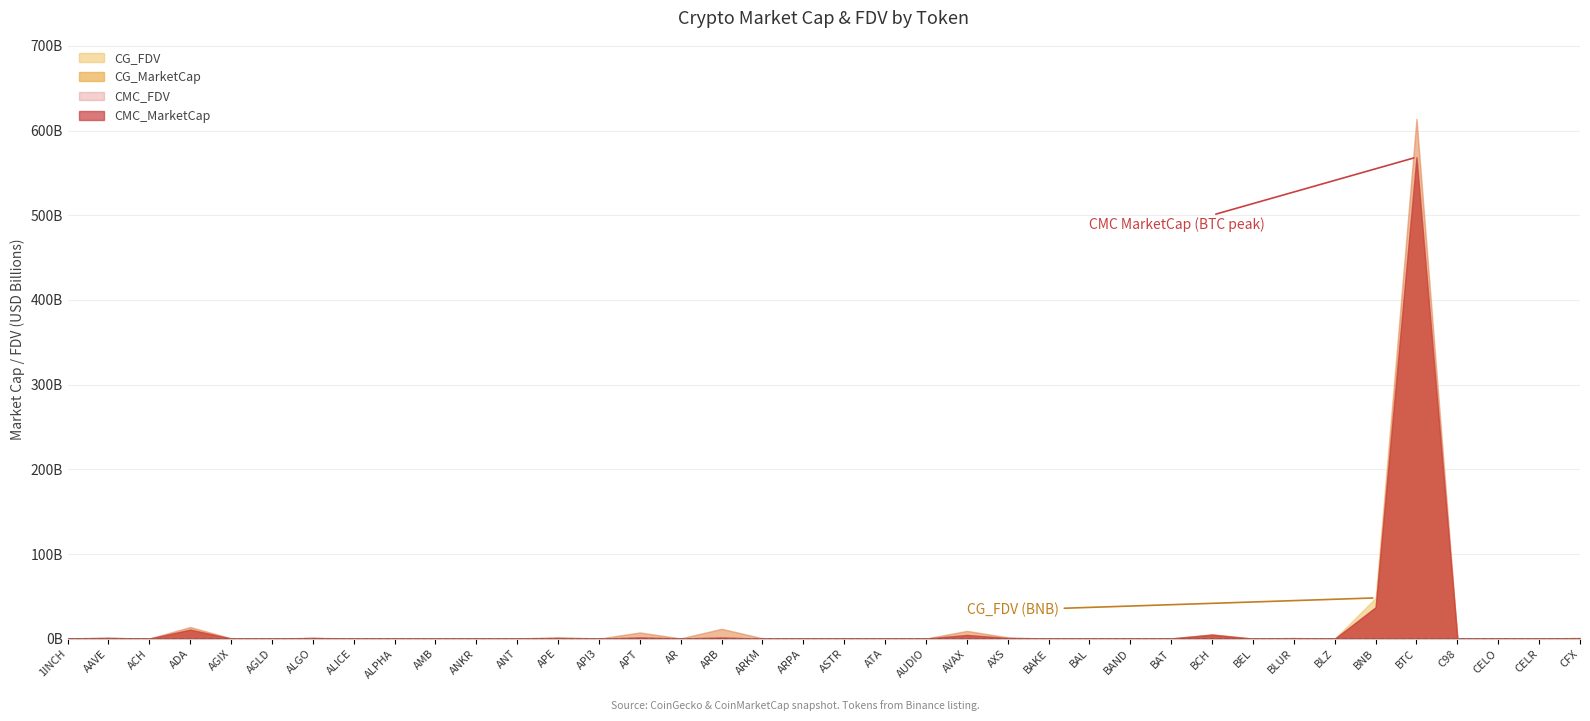

Reading right to left, extract all data points from this chart.

CMC_MarketCap: CFX=558571382.7	CELR=109238915.0	CELO=263267245.5	C98=75058136.7	BTC=568515330638.3	BNB=37144314638.6	BLZ=21385580.6	BLUR=246162415.1	BEL=40466401.7	BCH=4791836564.0	BAT=304693672.7	BAND=157448924.3	BAL=224623651.2	BAKE=26196811.6	AXS=844486110.3	AVAX=4437728486.0	AUDIO=193549882.4	ATA=32284534.5	ASTR=240566867.9	ARPA=64619065.0	ARKM=76132317.9	ARB=1489081614.8	AR=357118217.8	APT=1538848524.7	API3=84463753.3	APE=686333937.3	ANT=176359998.0	ANKR=254487663.3	AMB=9950711.1	ALPHA=81548540.0	ALICE=48194012.9	ALGO=858130703.7	AGLD=45438633.3	AGIX=274835912.9	ADA=10747218487.9	ACH=119463321.8	AAVE=945403198.3	1INCH=322850780.2
CMC_FDV: CFX=958707196.4	CELR=143870945.7	CELO=517785797.9	C98=133239298.3	BTC=613992655604.6	BNB=37144314638.6	BLZ=26215783.3	BLUR=913778047.8	BEL=67444002.8	BCH=5169970681.5	BAT=306769049.8	BAND=162676998.0	BAL=421414944.0	BAKE=26196811.6	AXS=1622783771.4	AVAX=9232851037.4	AUDIO=208892686.3	ATA=80481918.8	ASTR=424844798.4	ARPA=103982046.4	ARKM=507548786.0	ARB=11679071488.9	AR=360096186.0	APT=7380557984.3	API3=122484873.9	APE=1862033572.9	ANT=190179981.0	ANKR=254487663.3	AMB=42301097.9	ALPHA=102191152.9	ALICE=94053785.2	ALGO=1099432400.0	AGLD=45438633.3	AGIX=447902068.2	ADA=13814866200.4	ACH=182832249.4	AAVE=1042838665.0	1INCH=471515884.7
CG_MarketCap: CFX=376995009.0	CELR=81163735.0	CELO=262590644.0	C98=74916664.0	BTC=568093813982.0	BNB=37075664331.0	BLZ=21310023.0	BLUR=244233984.0	BEL=40098318.0	BCH=4783936043.0	BAT=304630314.0	BAND=156970916.0	BAL=185247527.0	BAKE=26008217.0	AXS=783007239.0	AVAX=4427171443.0	AUDIO=193374625.0	ATA=32250272.0	ASTR=241153230.0	ARPA=50699754.0	ARKM=76120427.0	ARB=1489110488.0	AR=355537157.0	APT=1534499570.0	API3=84371196.0	APE=684524951.0	ANT=175959516.0	ANKR=207508124.0	AMB=9931230.0	ALPHA=81397417.0	ALICE=70131270.0	ALGO=855432502.0	AGLD=49794316.0	AGIX=273533108.0	ADA=10740061608.0	ACH=90334534.0	AAVE=942712864.0	1INCH=321747947.0
CG_FDV: CFX=949879645.0	CELR=143768282.0	CELO=516455078.0	C98=132988163.0	BTC=613537420509.0	BNB=48195232145.0	BLZ=26123160.0	BLUR=906639083.0	BEL=67392131.0	BCH=5161448398.0	BAT=306705260.0	BAND=162182556.0	BAL=420651542.0	BAKE=24975136.0	AXS=1617653225.0	AVAX=9210907949.0	AUDIO=205998771.0	ATA=80396506.0	ASTR=433869470.0	ARPA=103239798.0	ARKM=507469511.0	ARB=11679297947.0	AR=358501938.0	APT=7359699711.0	API3=122758779.0	APE=1857125769.0	ANT=198219540.0	ANKR=254208847.0	AMB=41339209.0	ALPHA=102001775.0	ALICE=93728547.0	ALGO=1095975478.0	AGLD=51546911.0	AGIX=445778877.0	ADA=13790911259.0	ACH=182726900.0	AAVE=1039871264.0	1INCH=469905223.0